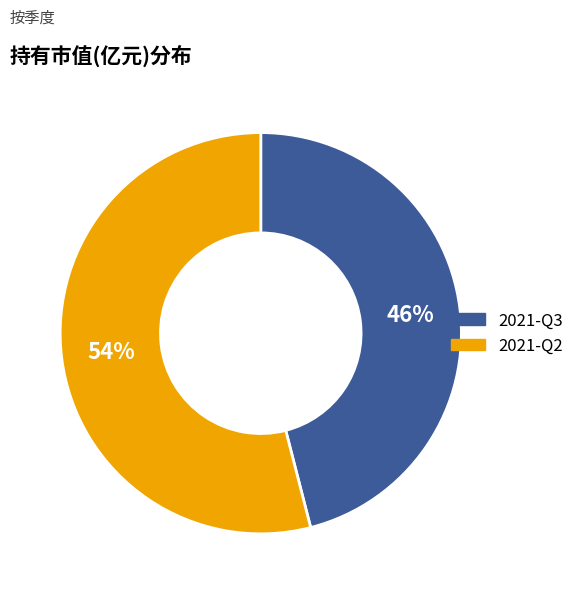

The 2021-Q2 slice represents 54% of the pie. True or false?

True